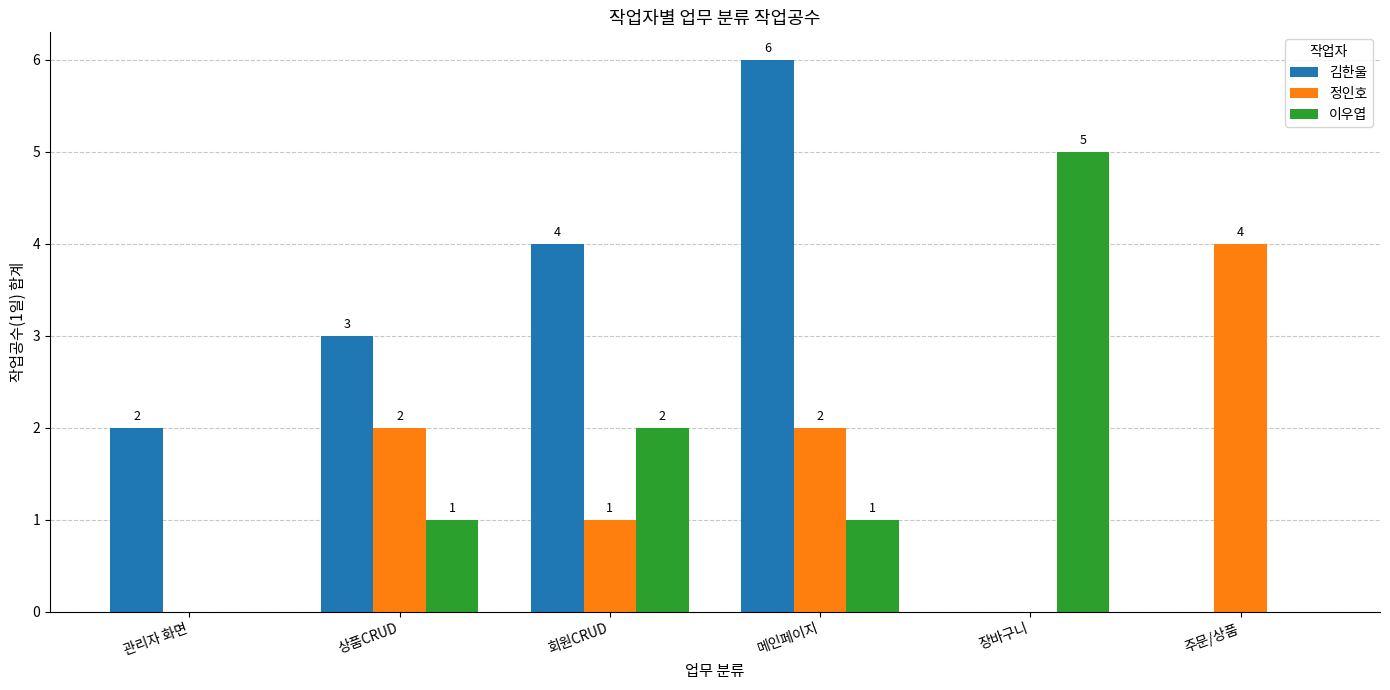

The value of 김한울 at 장바구니 is 3. True or false?

False